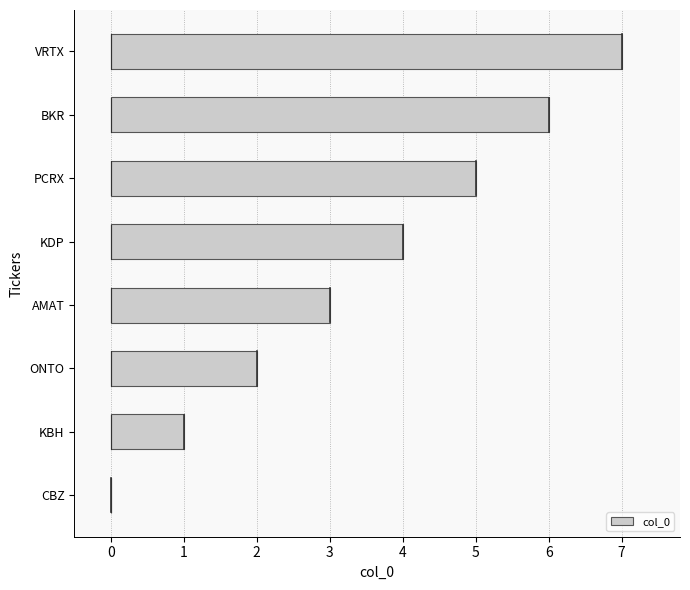

The value at AMAT is 3. True or false?

True